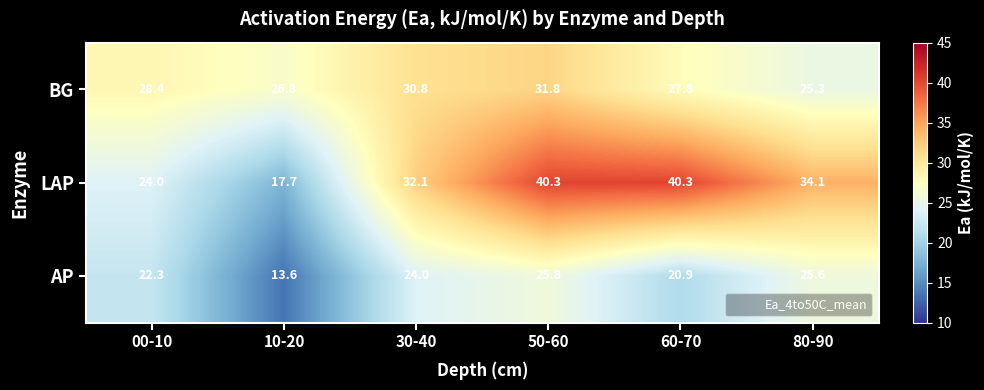

Is it true that LAP equals 24.0 at 00-10?

True